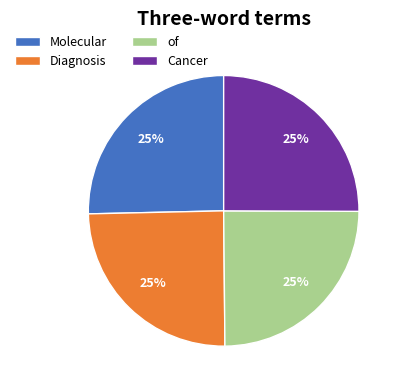

To the nearest percent, what is the average slice percentage?

25%